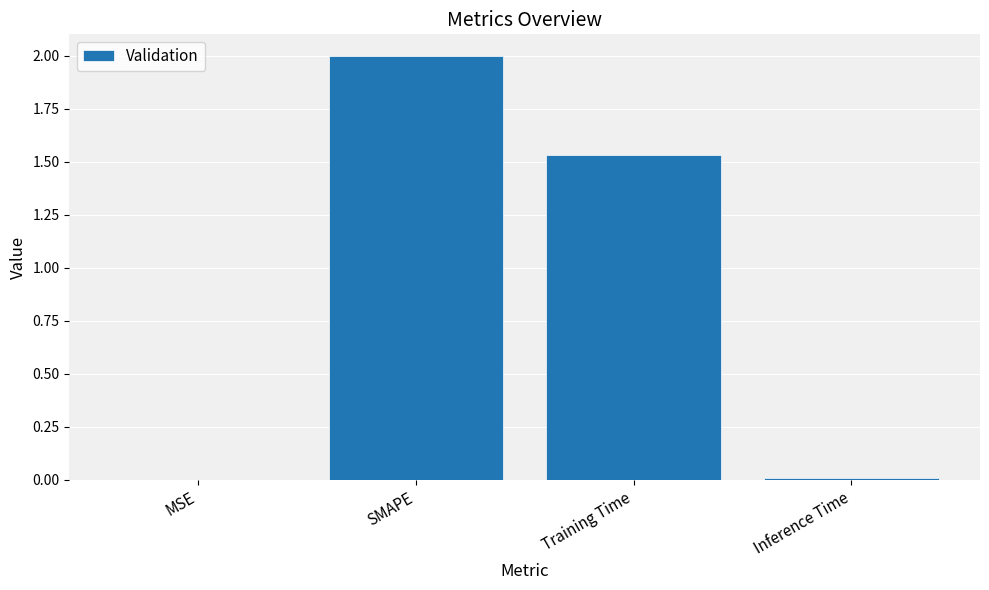

Between Inference Time and Training Time, which is larger?

Training Time